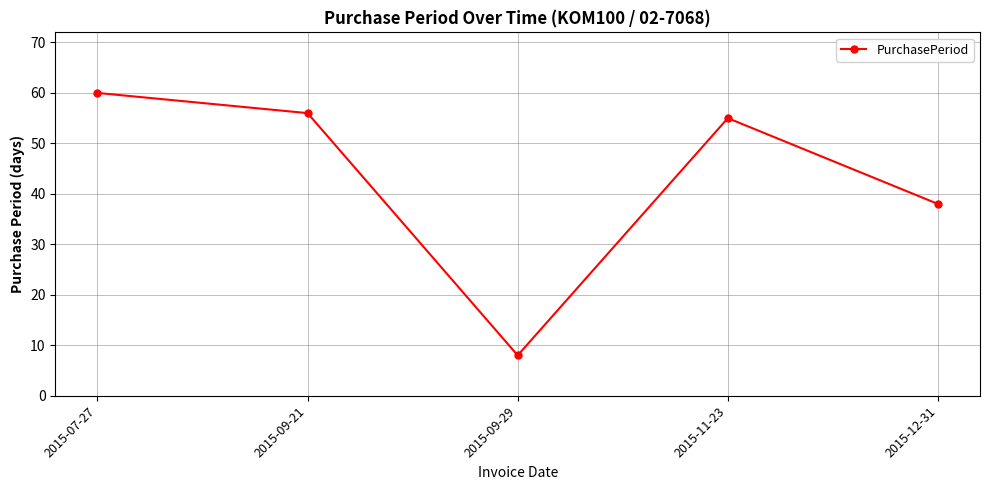

What position from the right is 2015-07-27?

5